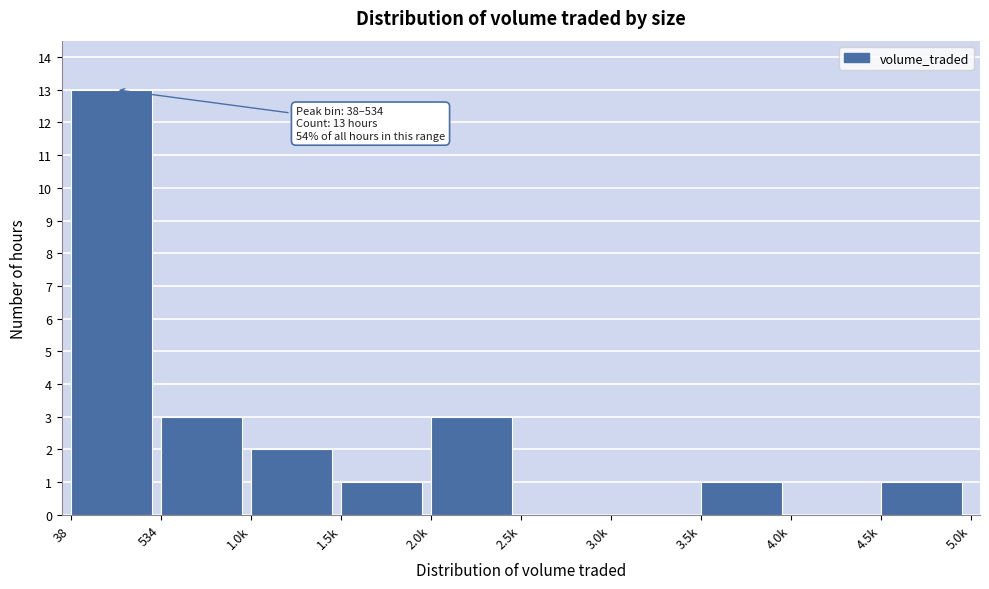

Reading left to right, what are all the values shown in this chart?

38=13	534=3	1.0k=2	1.5k=1	2.0k=3	2.5k=0	3.0k=0	3.5k=1	4.0k=0	4.5k=1